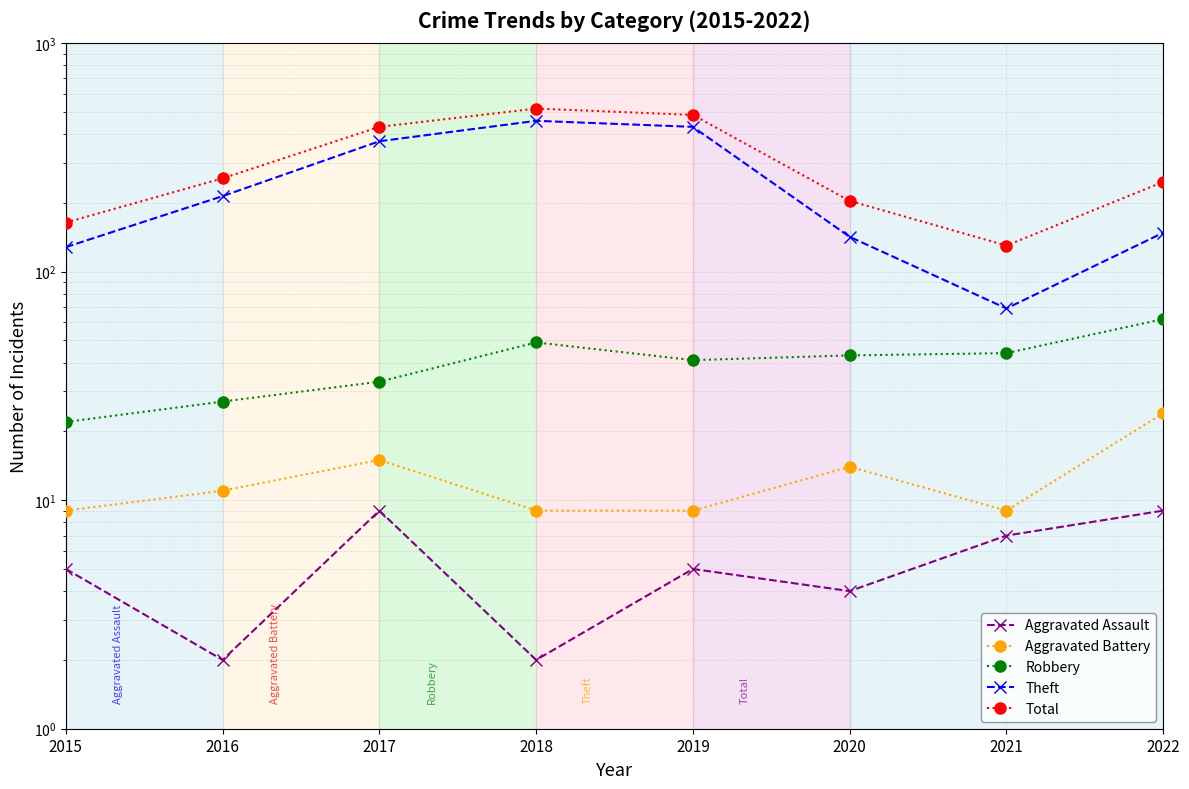

At which category does Theft reach its first local valley?

2021